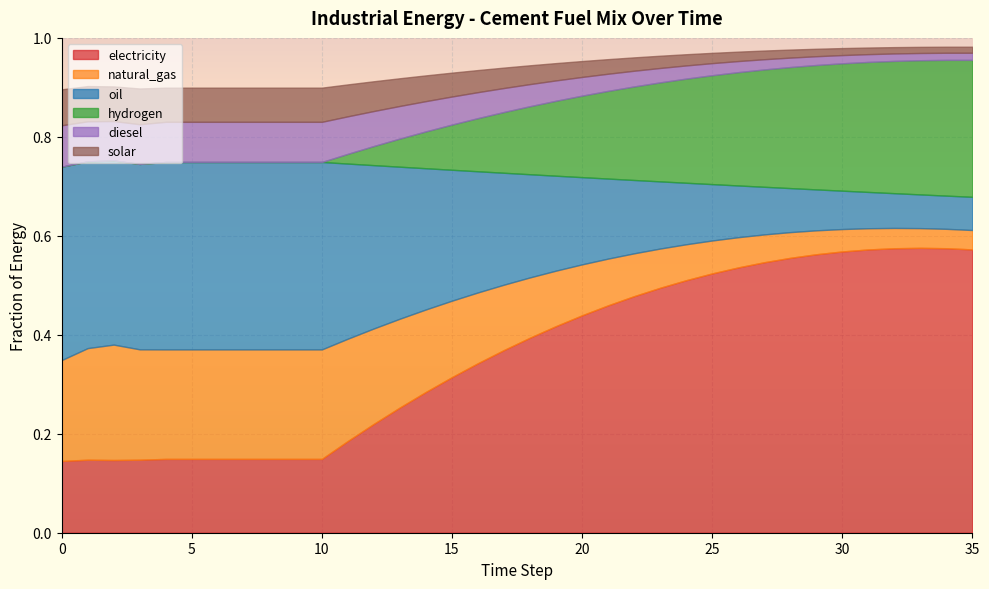

True or false: frac_inen_energy_cement_natural_gas and frac_inen_energy_cement_hydrogen cross at least once.

True